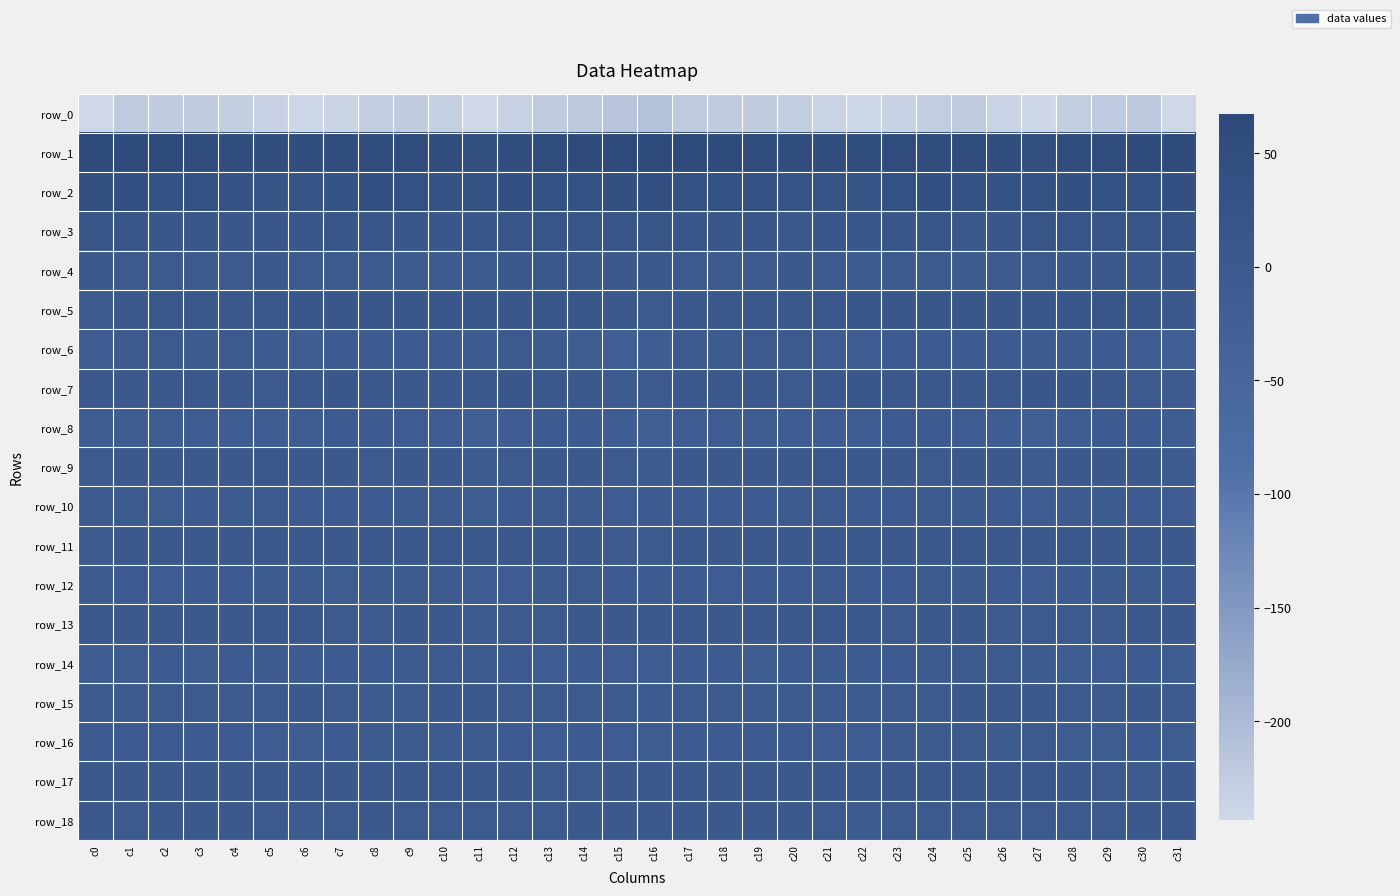

Which series has the largest total across all categories?

row_1